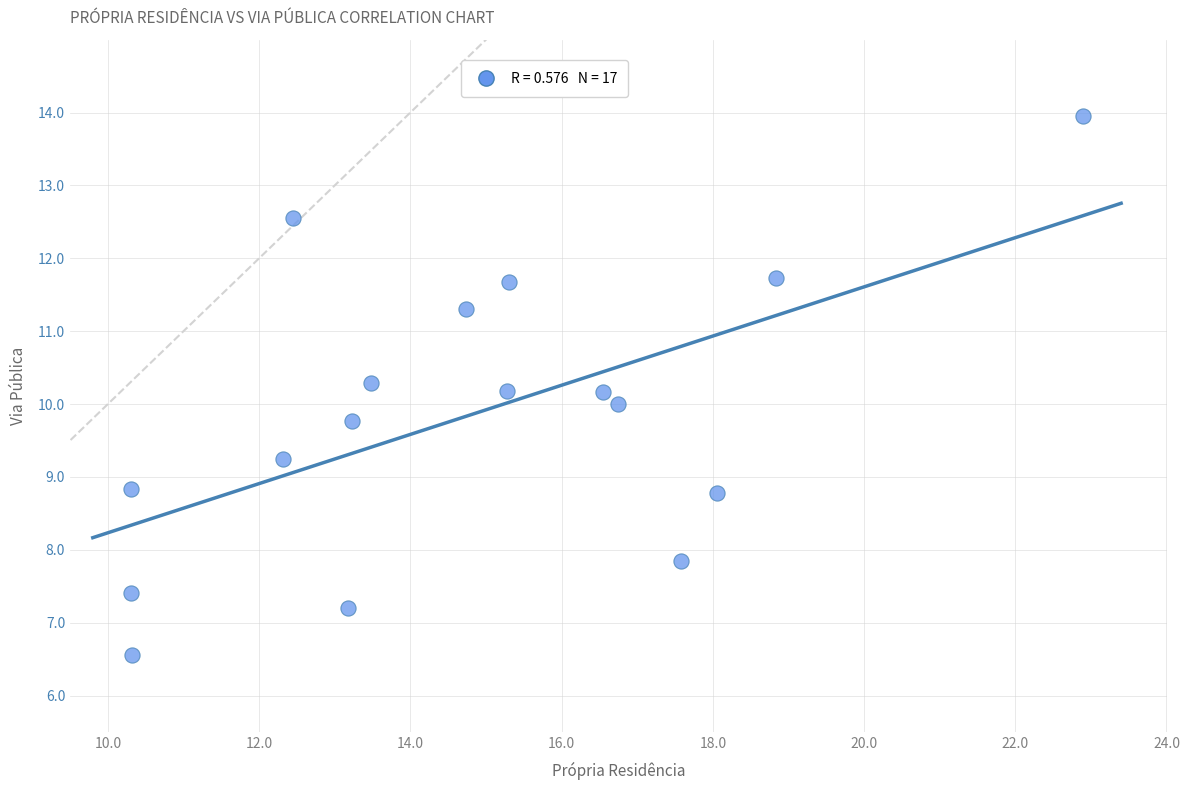

What is the range of X values (max minus min)?

12.6